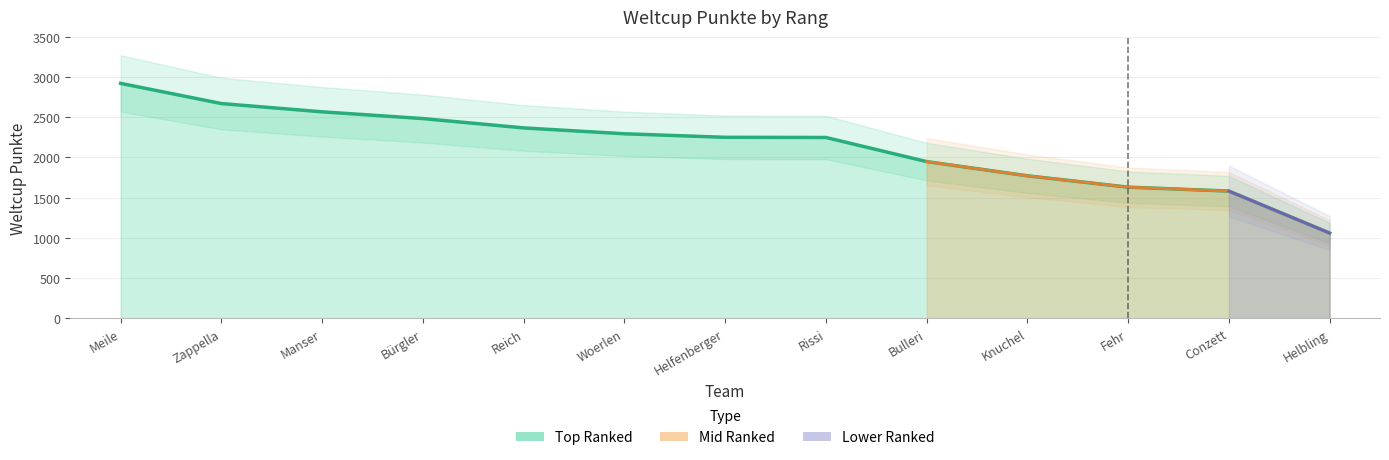

List the labels in order of value, smallest first.

Helbling, Conzett, Fehr, Knuchel, Bulleri, Rissi, Helfenberger, Woerlen, Reich, Bürgler, Manser, Zappella, Meile